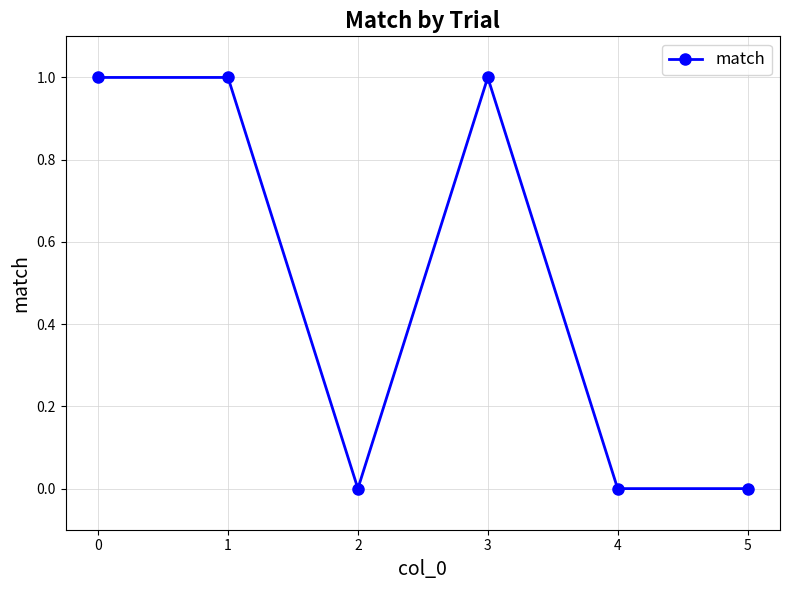

The chart shows a value of 1 at 1. True or false?

True